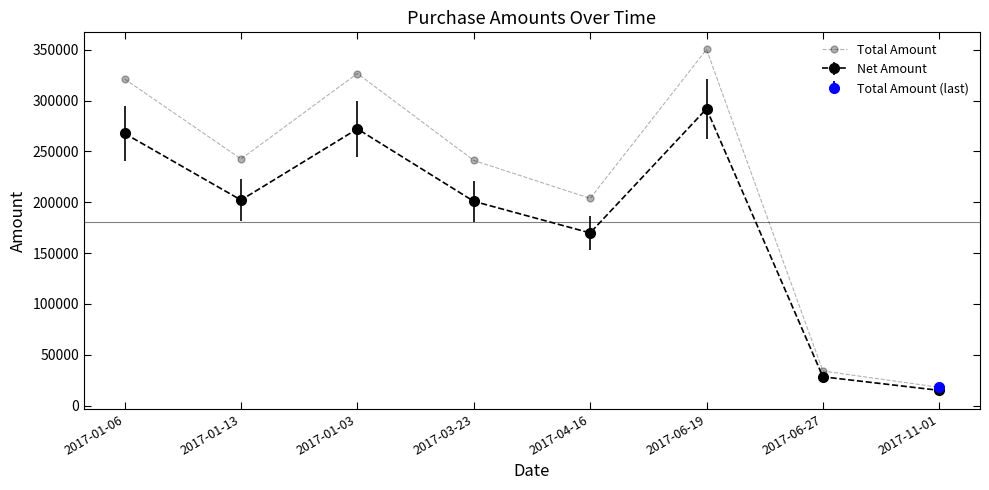

Which label corresponds to the largest value in the chart?

2017-06-19